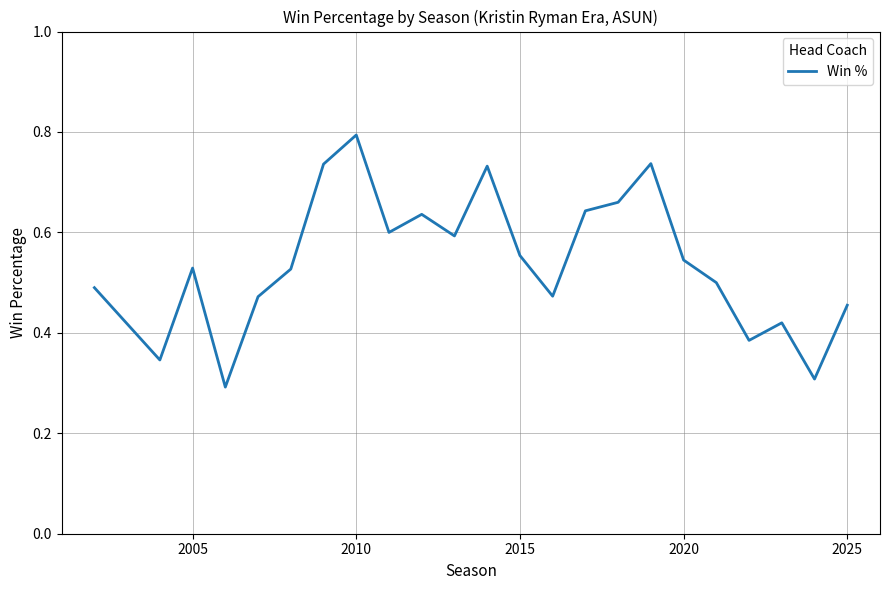

What is the greatest value displayed?

0.8